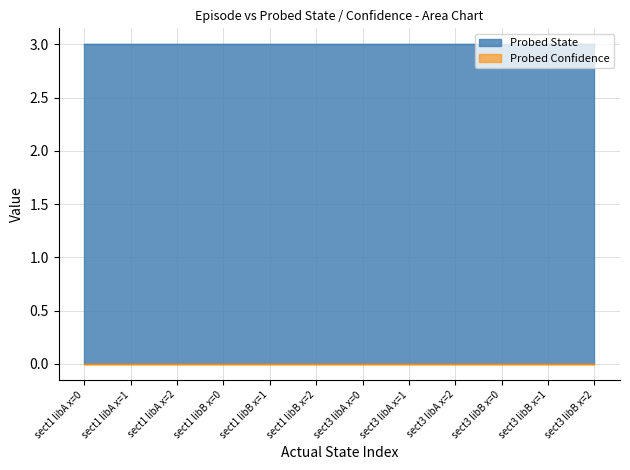

True or false: Probed Confidence and Probed State intersect in this chart.

False